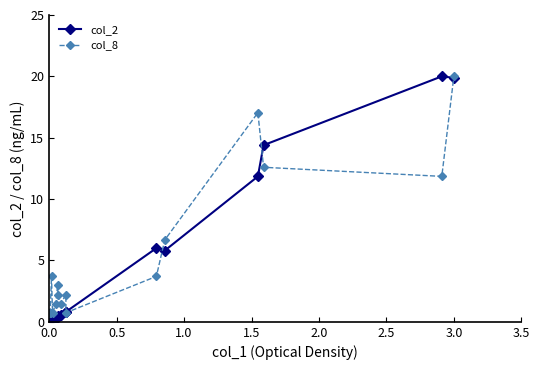

At how many categories does at least one series exceed 19?

2